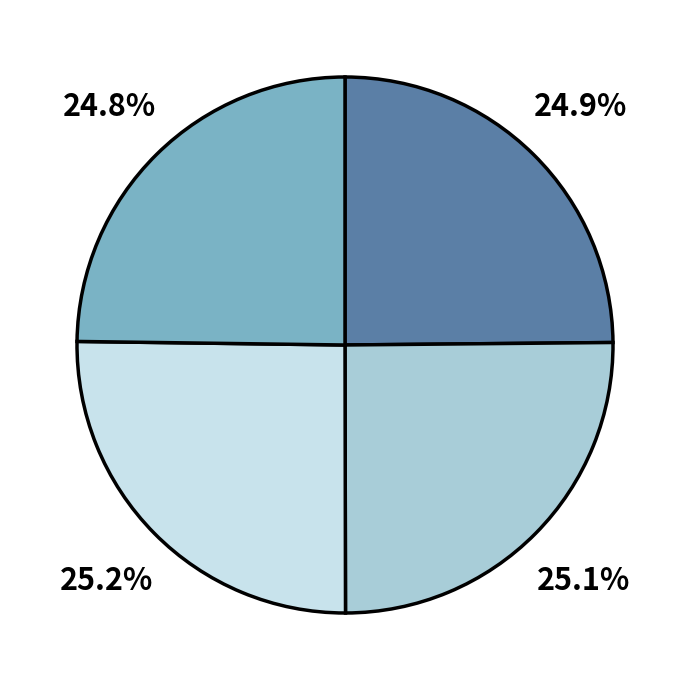

Is there a majority slice in this chart?

No